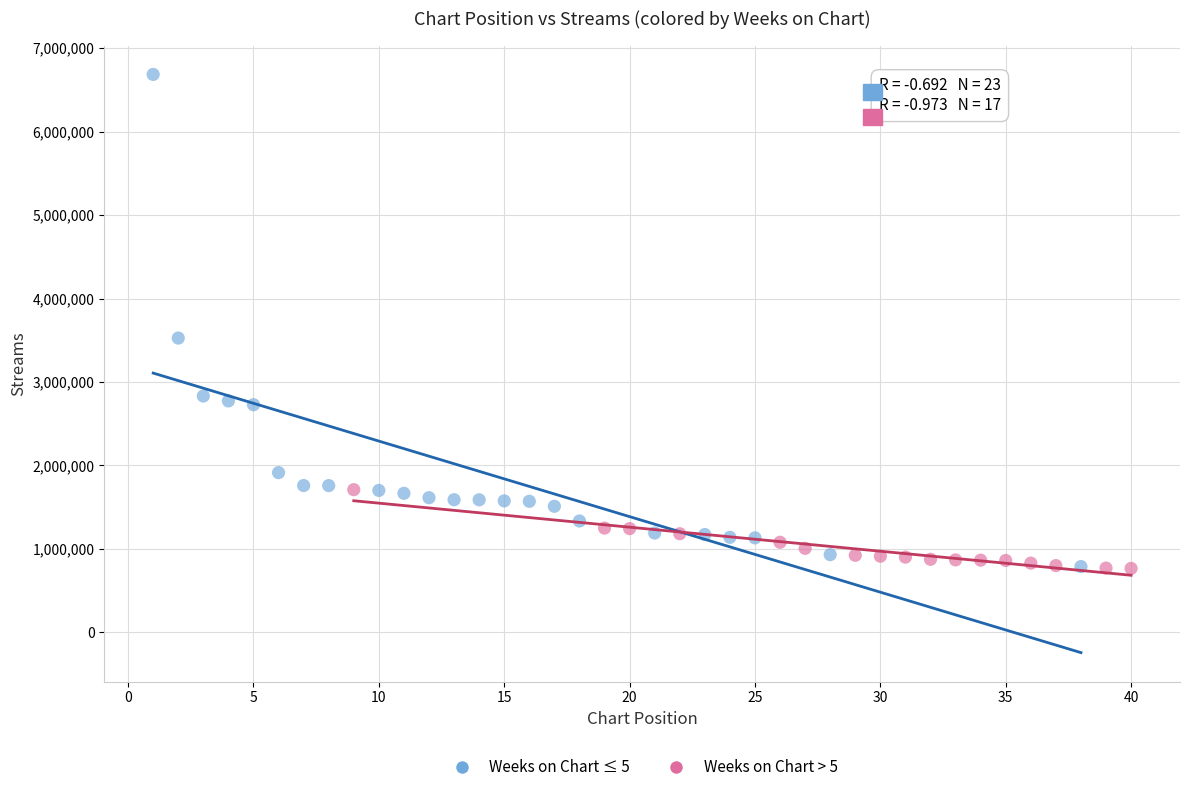

Which series has the largest Y range (max minus min)?

Weeks on Chart ≤ 5